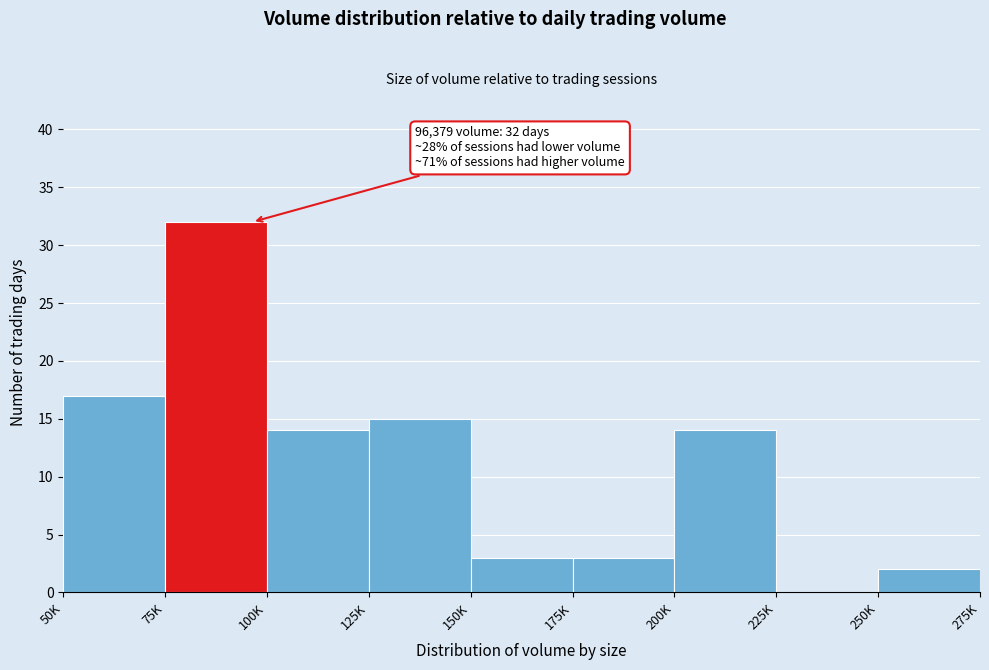

Reading right to left, what are all the values shown in this chart?

250K=2	225K=0	200K=14	175K=3	150K=3	125K=15	100K=14	75K=32	50K=17